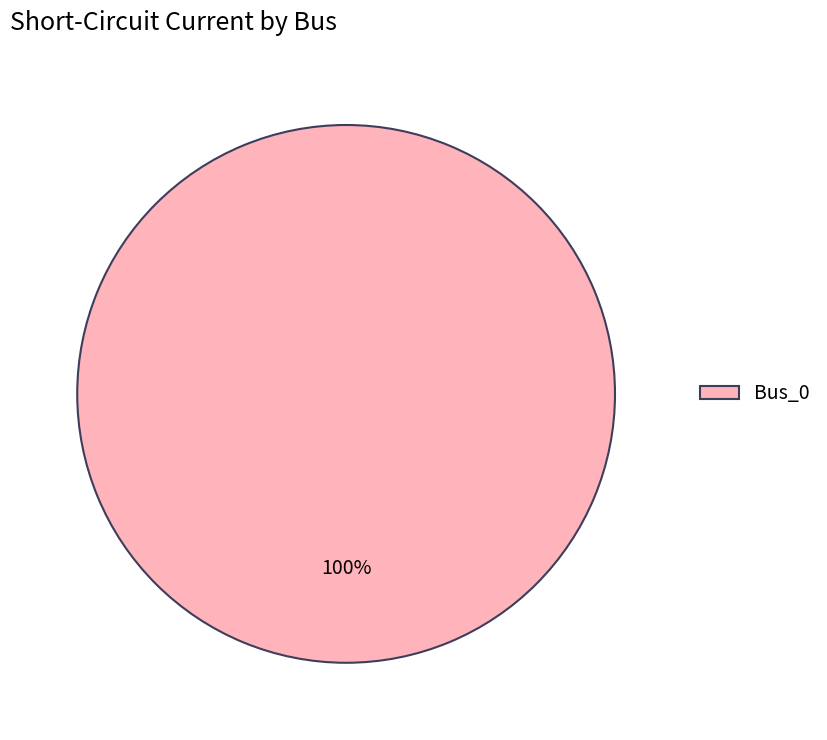

What percentage is the Bus_0 slice, to the nearest percent?

100%